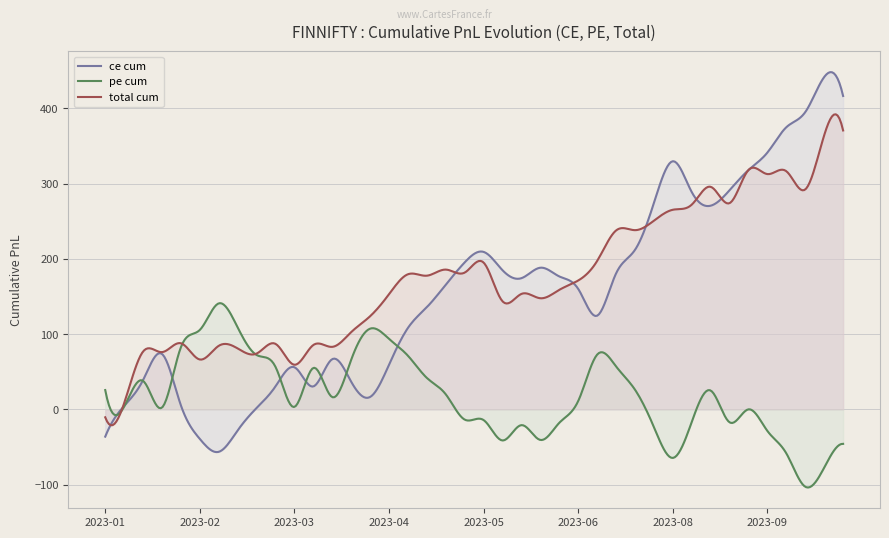

Which series has the widest spread of values?

ce cum